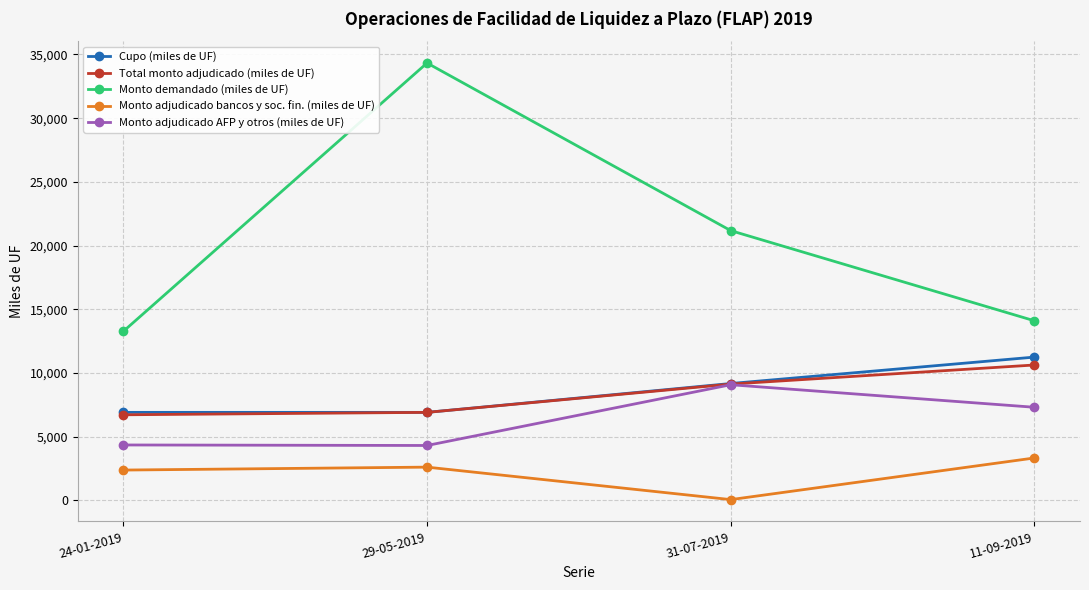

True or false: Monto adjudicado bancos y soc. fin. (miles de UF) and Total monto adjudicado (miles de UF) intersect in this chart.

False